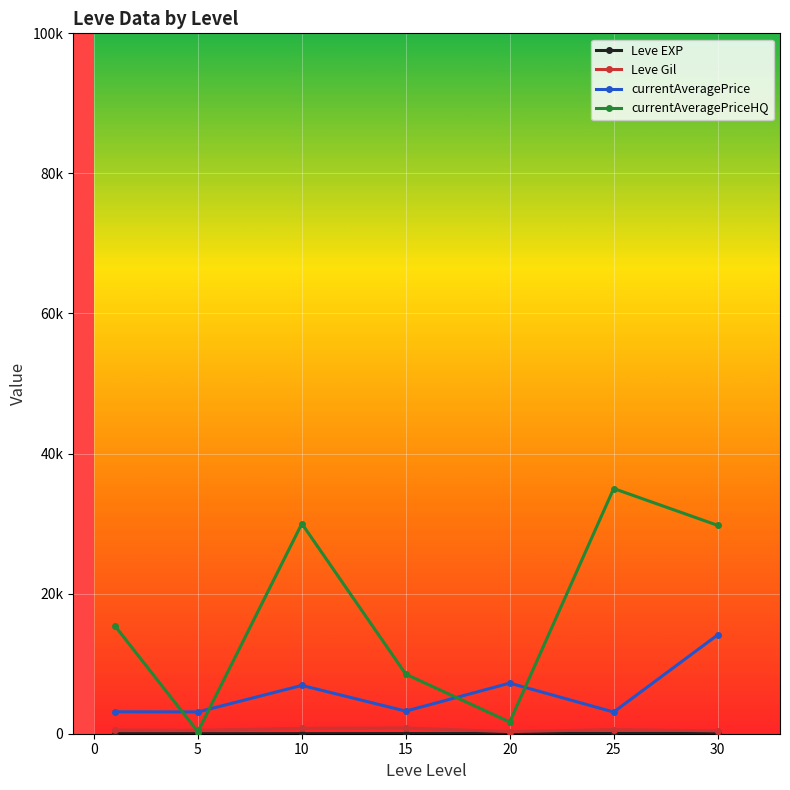

Is this an area chart (filled region under the line)?

No